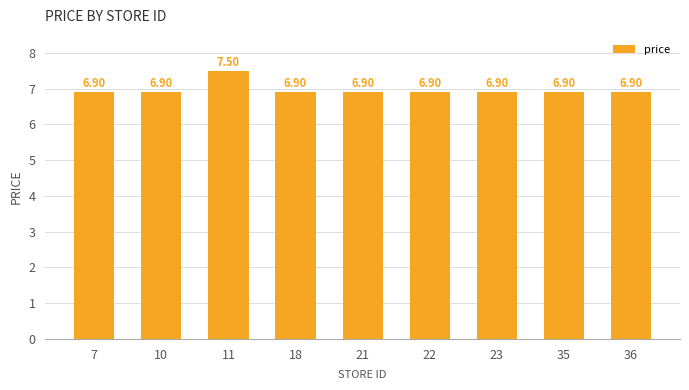

True or false: the data shows 9.4 at 21.

False